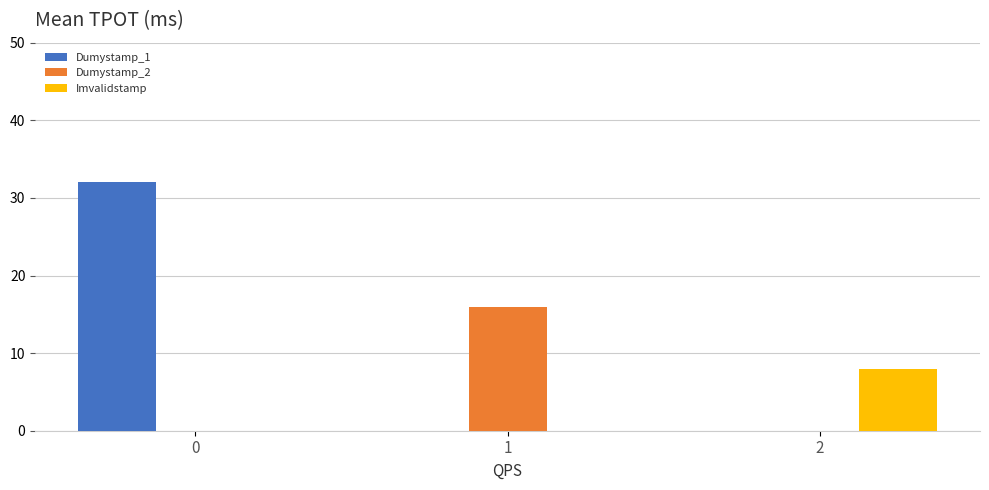

Is the value of Dumystamp_2 at 1 greater than the value of Imvalidstamp at 2?

Yes